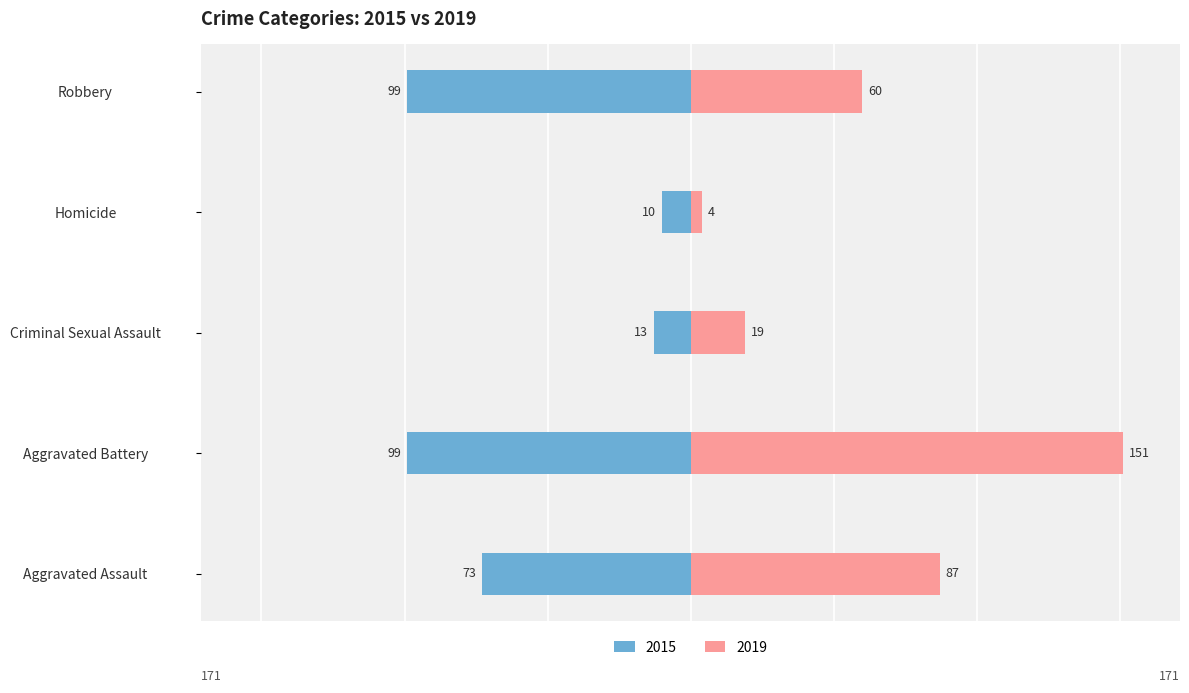

Reading left to right, list all the values displayed in this chart.

2015: -73	-99	-13	-10	-99
2019: 87	151	19	4	60